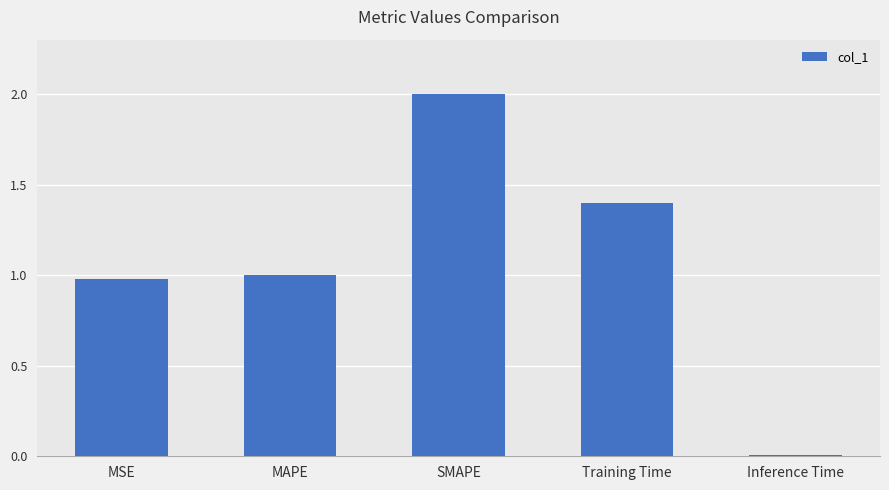

Count the number of data series in this chart.

1